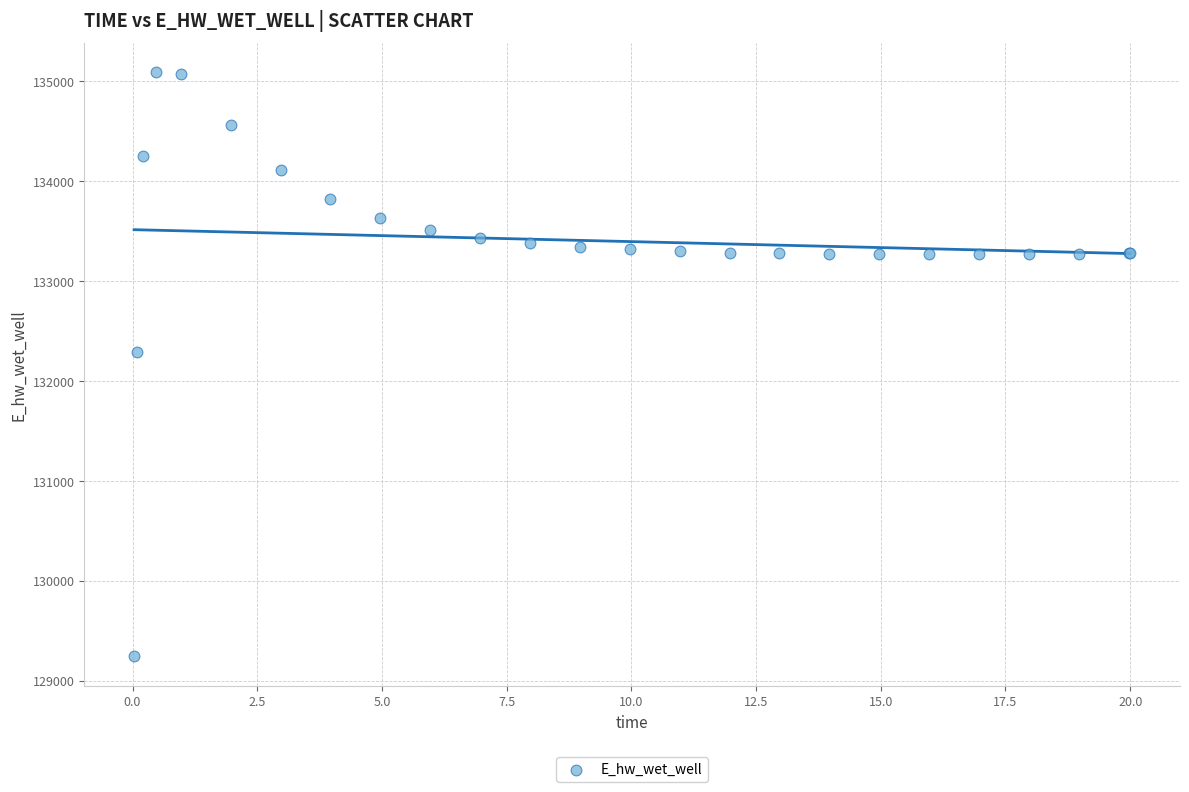

What Y value in the scatter plot is closest to 132166?

132294.5